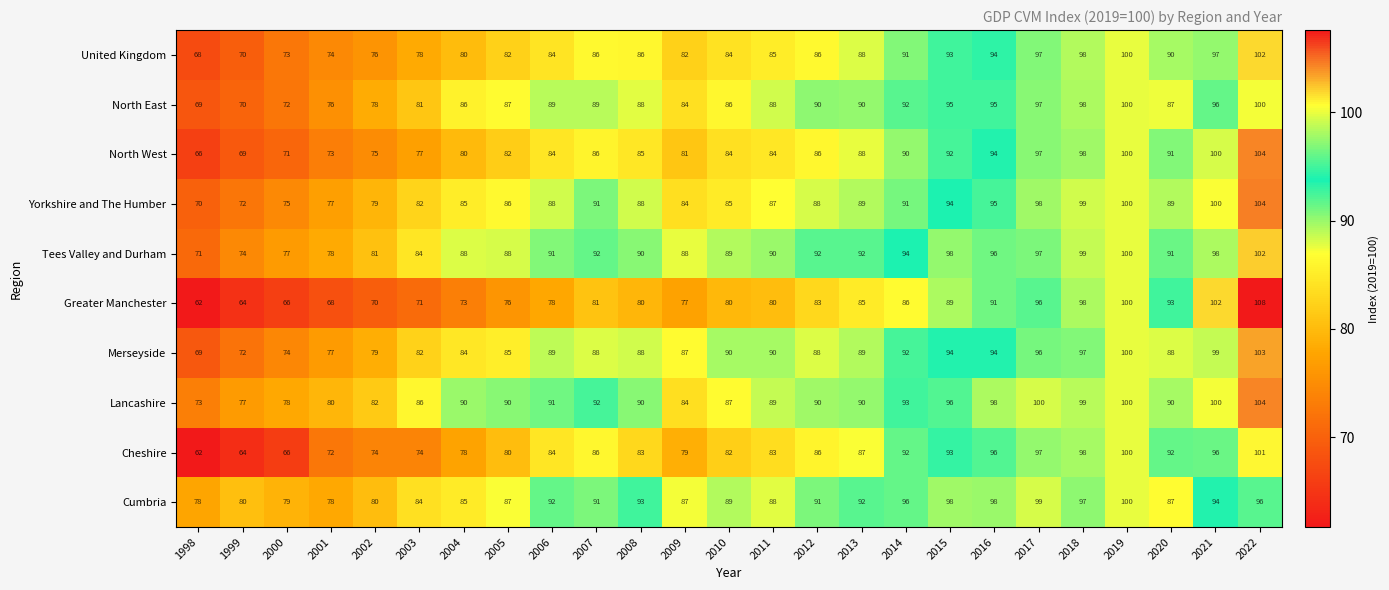

What is the sum of all North West values?

2137